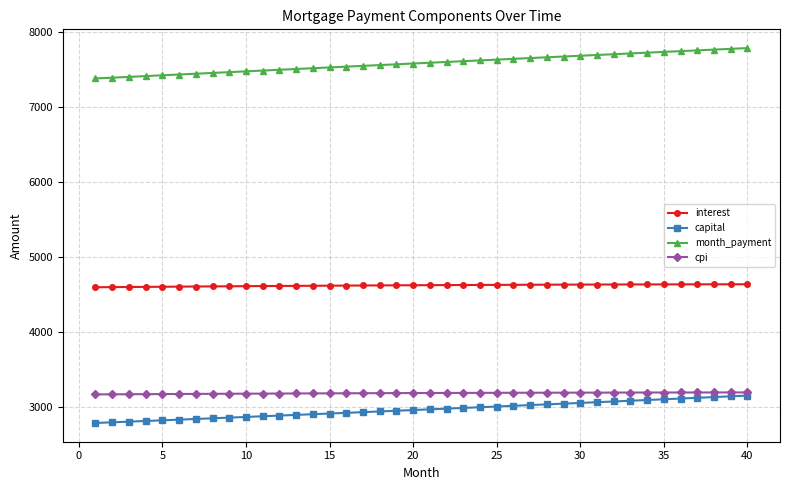

What is the maximum value shown in the chart?

7790.0